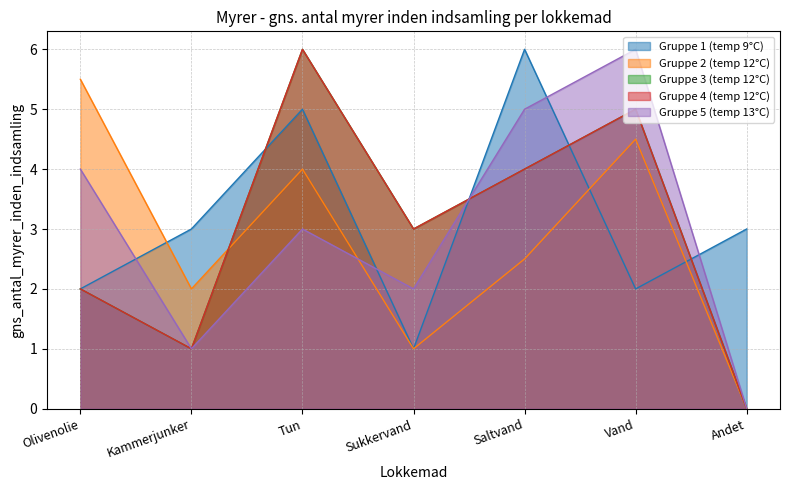

What is the label of the 5th point from the right?

Tun